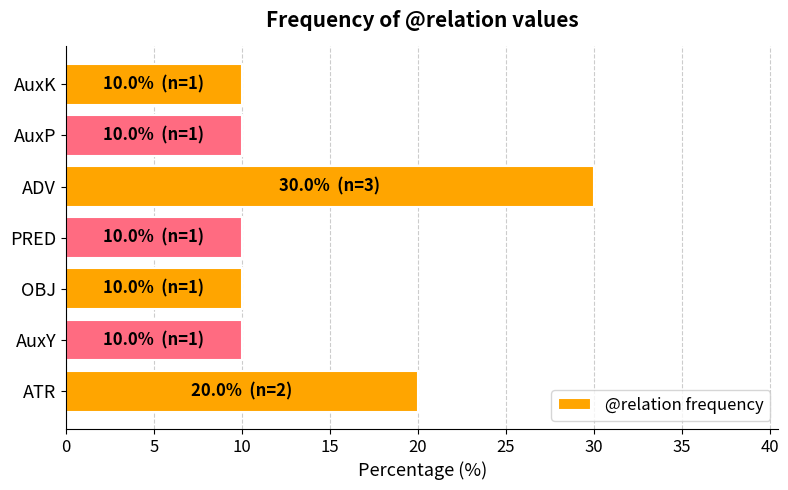

What is the sum of the values at ADV and AuxY?

40